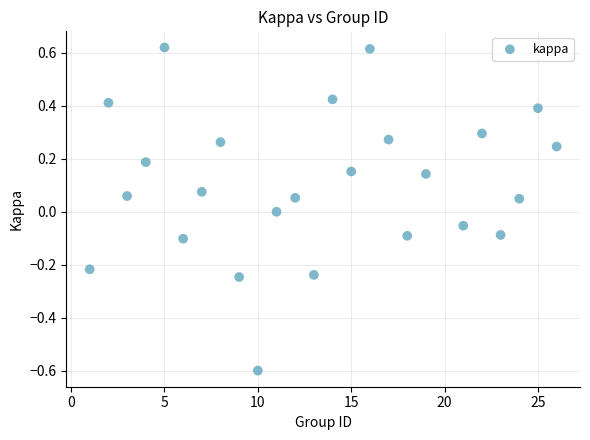

What is the range of Y values (max minus min)?

1.2